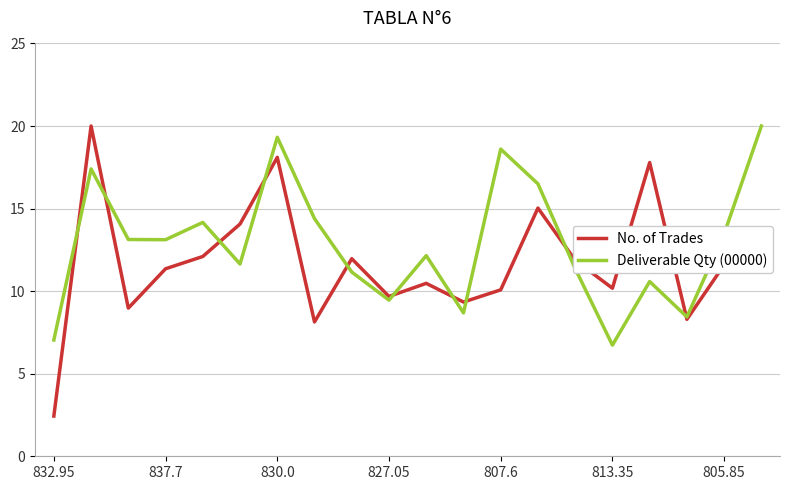

How many values in the No. of Trades series are below 11?

9